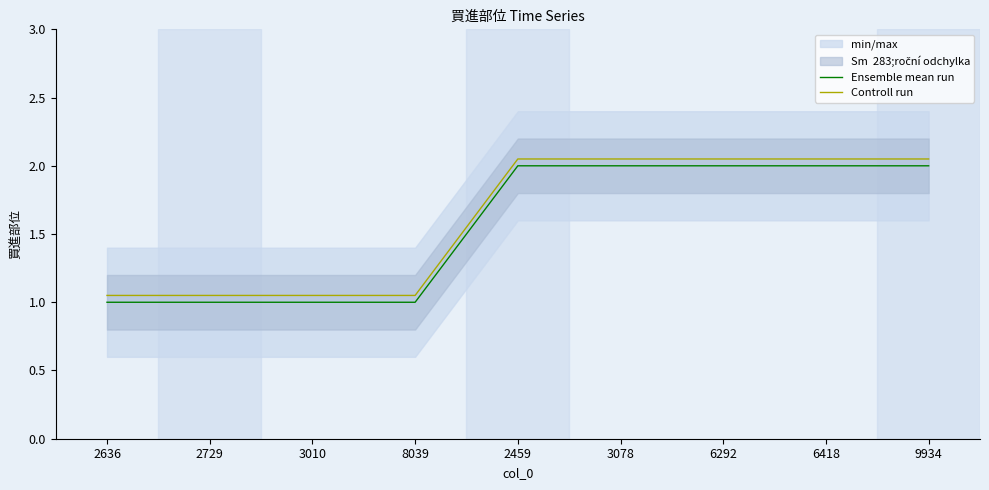

True or false: Controll run and Ensemble mean run intersect in this chart.

False